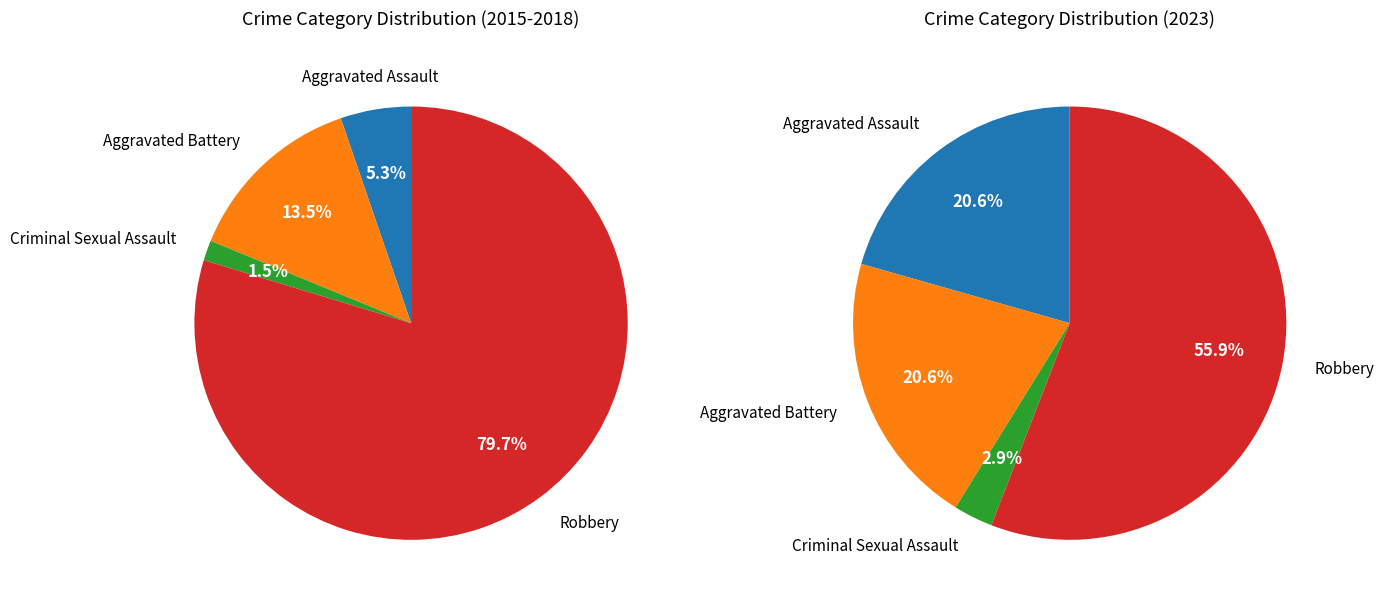

To the nearest percent, what is the combined percentage of 3 and values_2015_2018?

76%